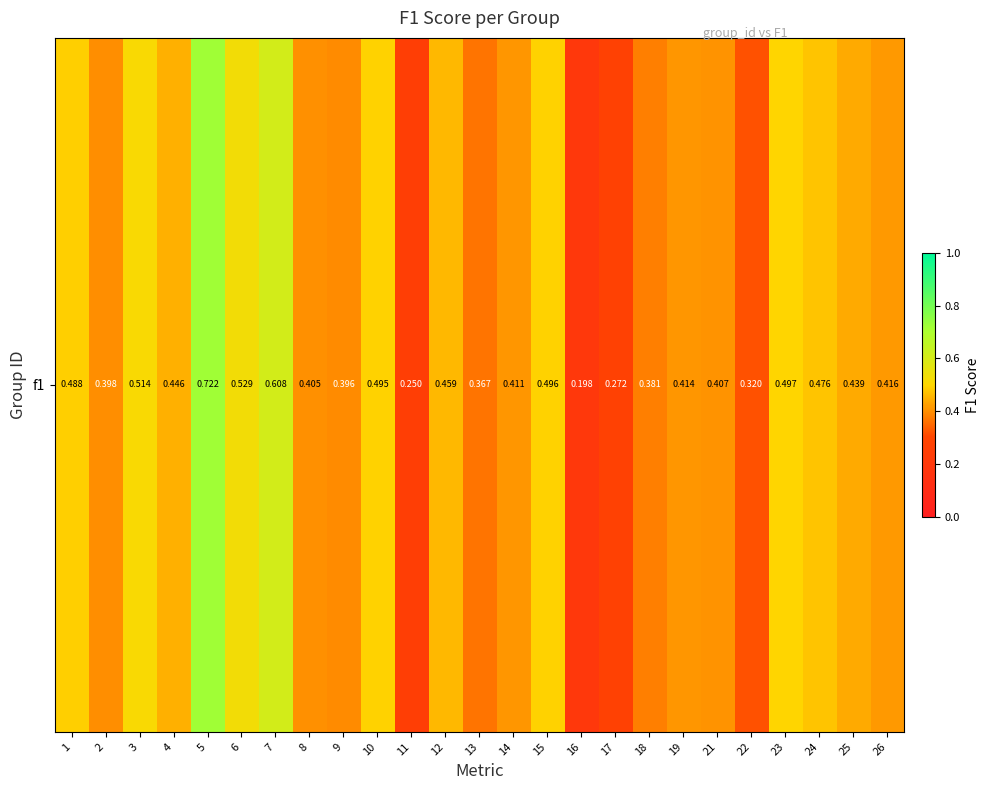

Count the number of data series in this chart.

1